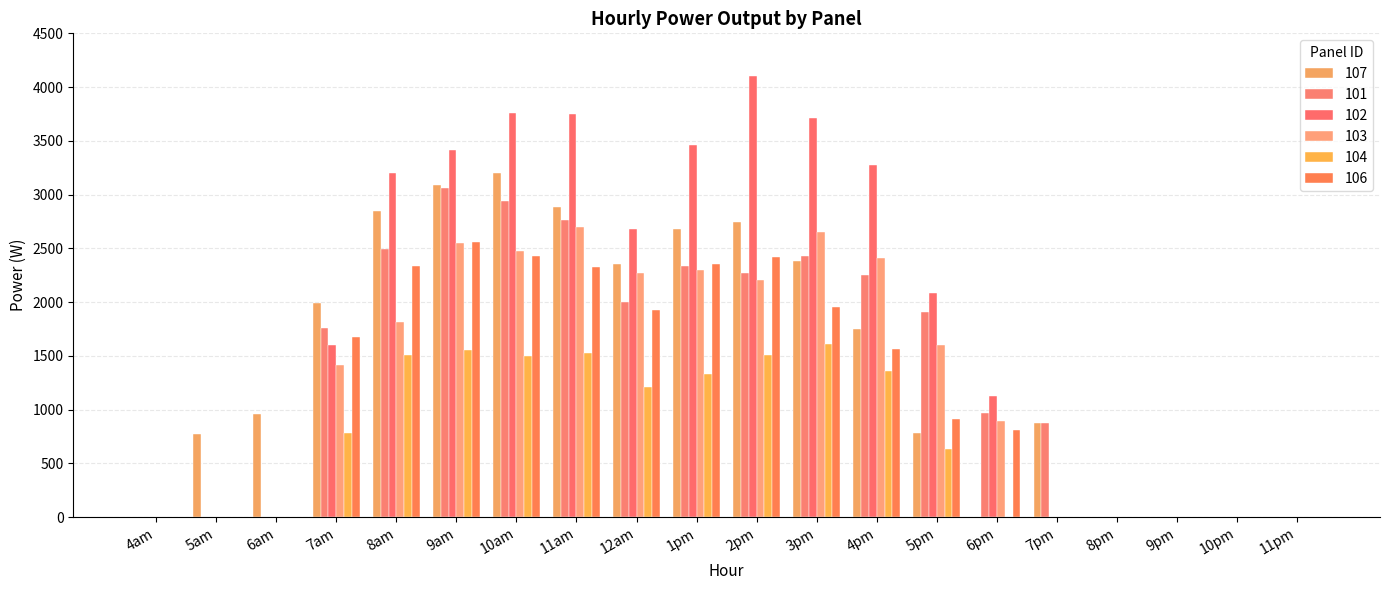

At which label does 107 reach its peak?

10am